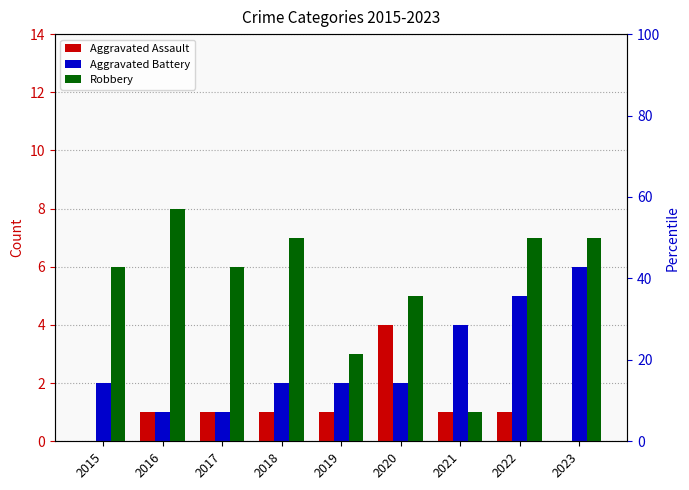

What is the value of the Aggravated Battery bar at the 3rd from the left?

1